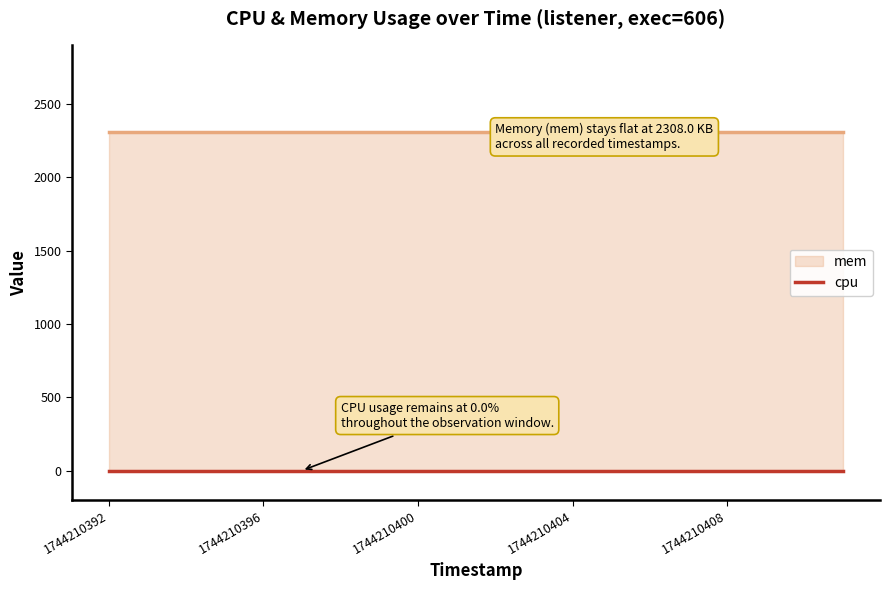

True or false: cpu and mem cross at least once.

False